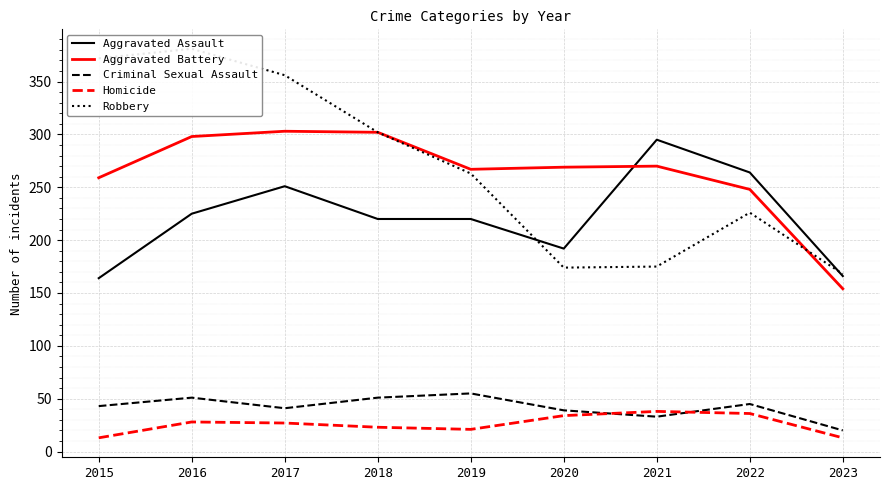

List the series in order of their peak value, highest first.

Robbery, Aggravated Battery, Aggravated Assault, Criminal Sexual Assault, Homicide